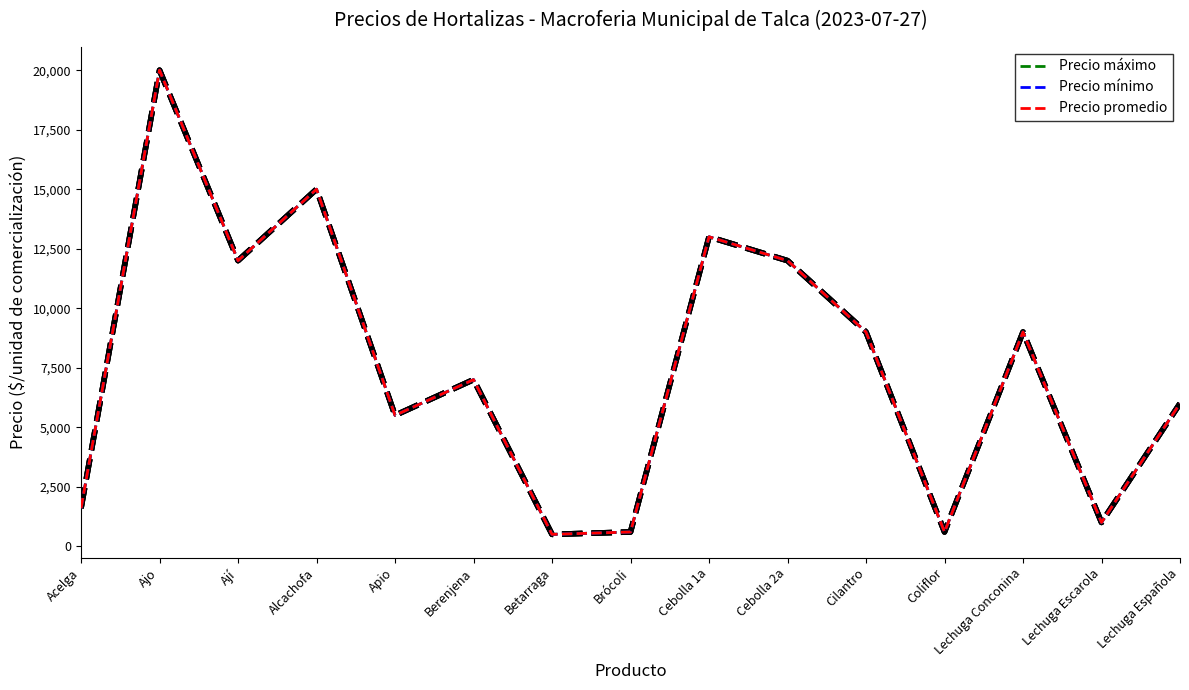

What is the value of the Precio mínimo point at the 3rd from the left?

12000